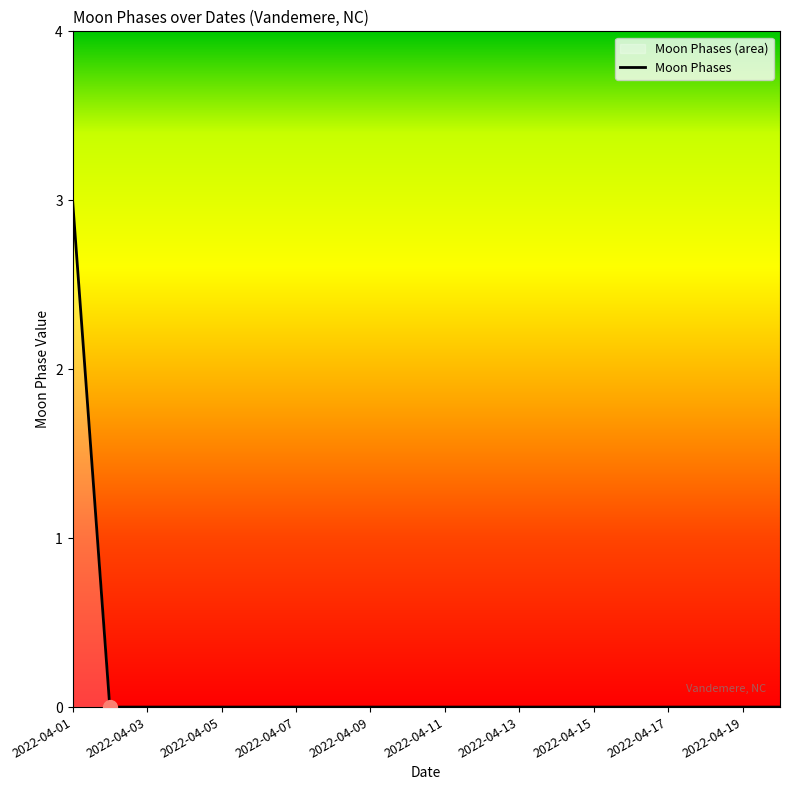

What is the sum of all values?

3